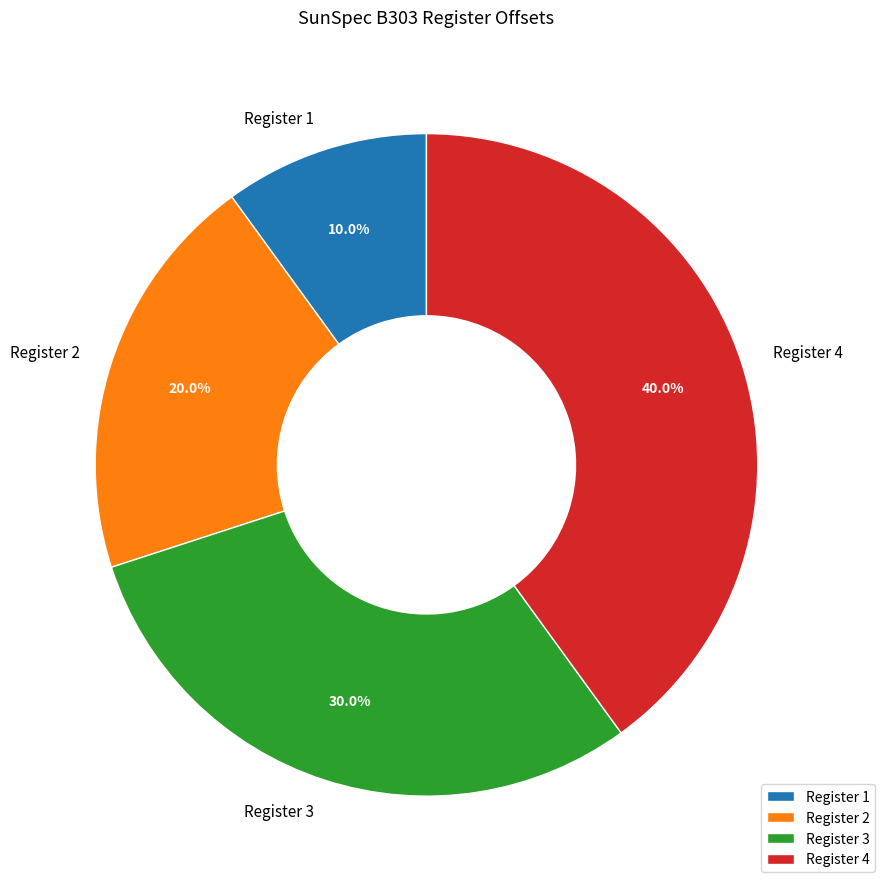

Rank the categories by value from lowest to highest.

Register 1, Register 2, Register 3, Register 4